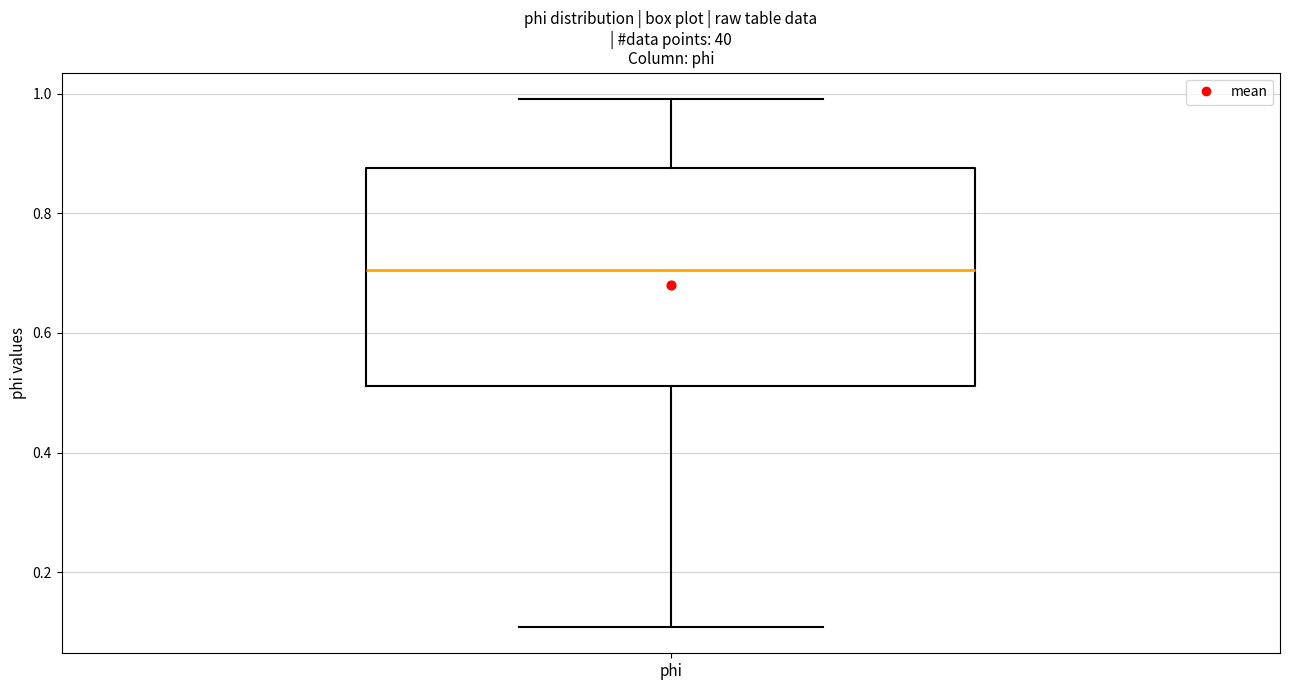

Read this box plot against the y-axis: the position of the median line, the range covered by the box, and the ends of both whiskers. The values are not printed on the chart, so give them approximately, as read against the axis.

median 0.70, box 0.52 to 0.88, whiskers 0.10 to 1.00